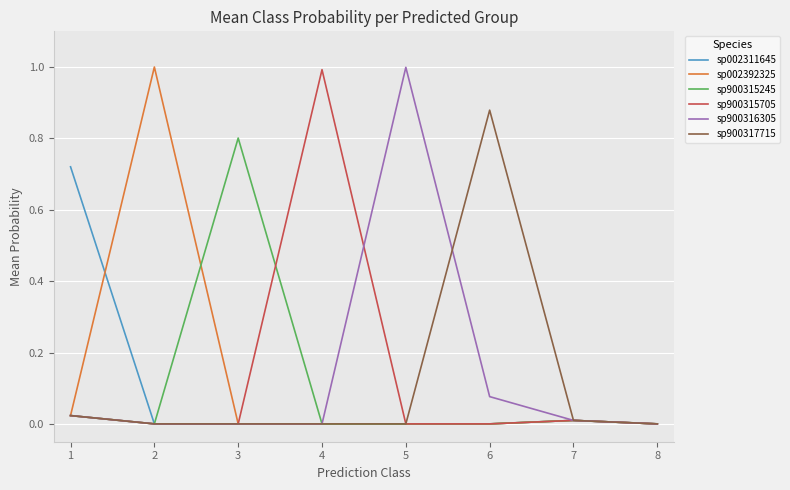

The sp900315705 series shows 0.0 at 6. True or false?

True